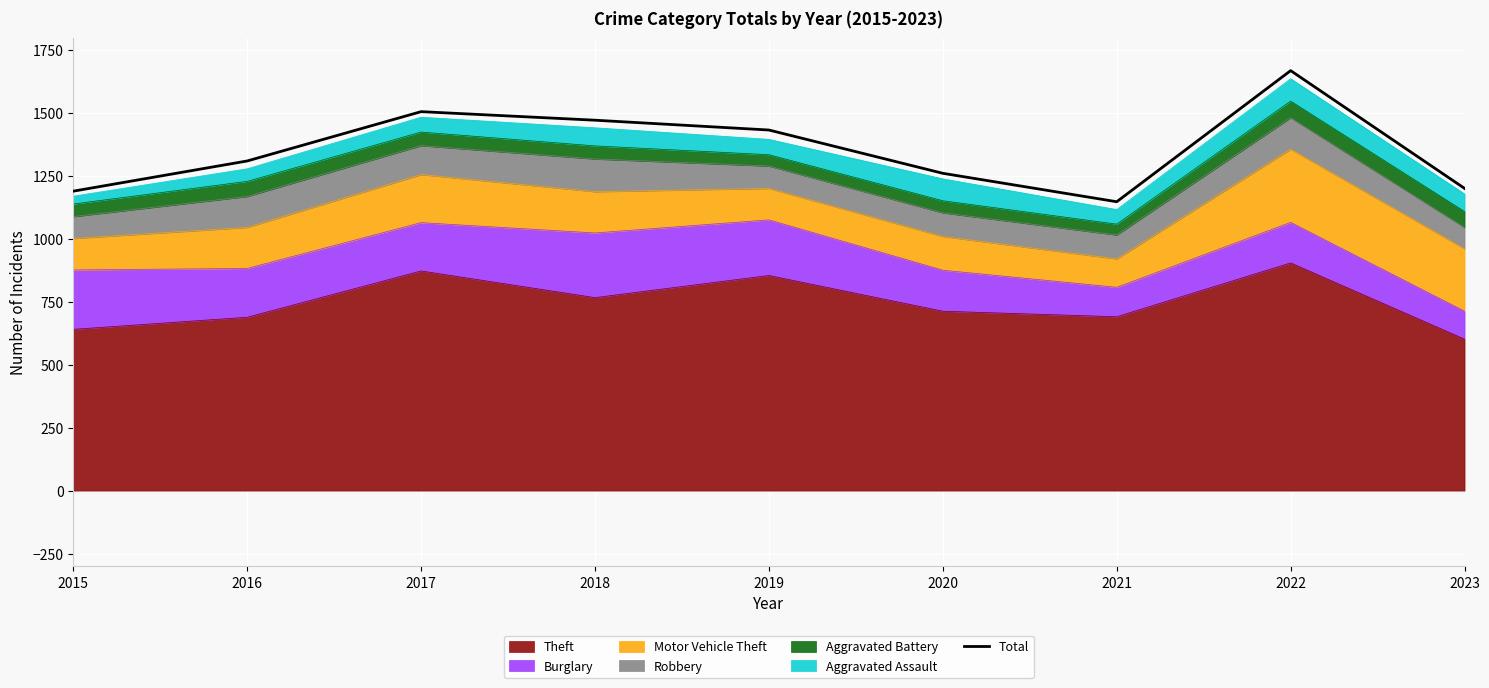

What is the greatest value displayed?

1669